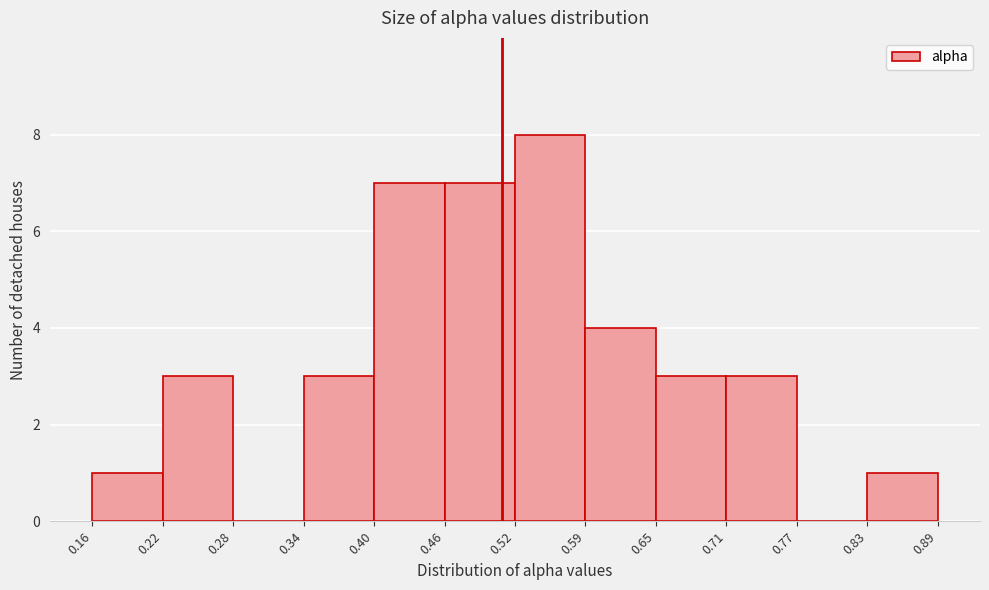

Reading left to right, list every bar in this chart as the range it spans on the x-axis followed by its height. The values are not printed on the chart, so give them approximately, as read against the axis.

0.16 to 0.22: 1
0.22 to 0.28: 3
0.28 to 0.34: 0
0.34 to 0.40: 3
0.40 to 0.46: 7
0.46 to 0.52: 7
0.52 to 0.59: 8
0.59 to 0.65: 4
0.65 to 0.71: 3
0.71 to 0.77: 3
0.77 to 0.83: 0
0.83 to 0.89: 1